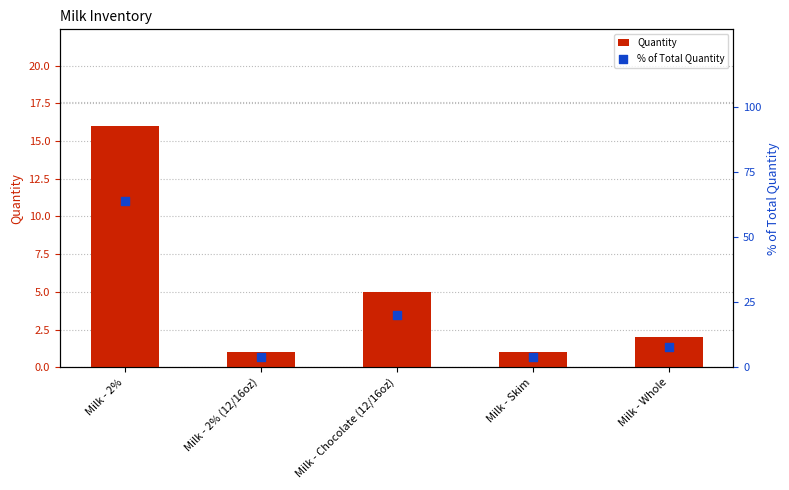

What is the total value across all series at Milk - 2% (12/16oz)?

5